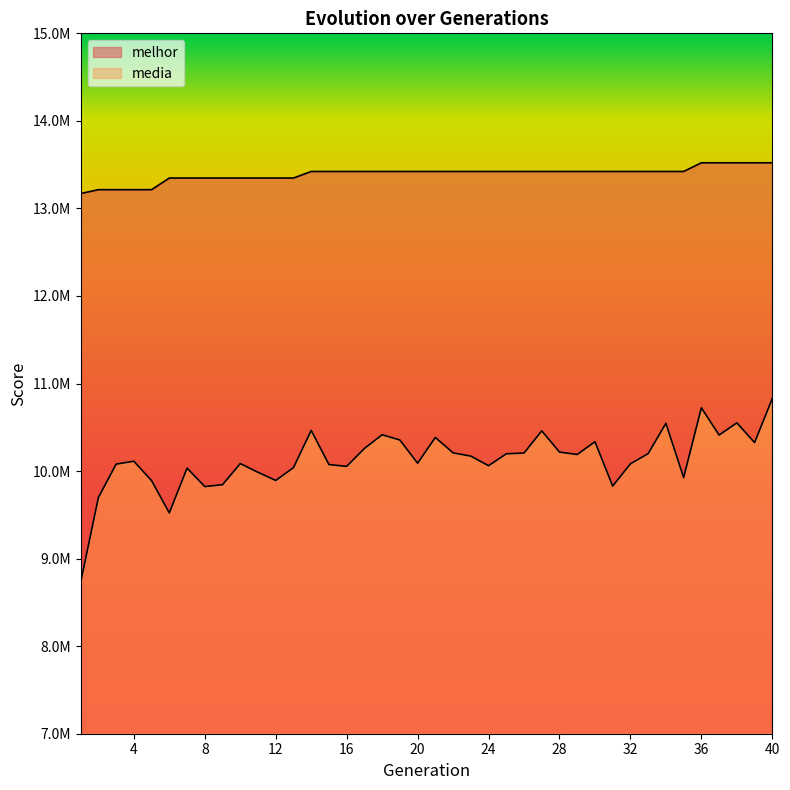

What are all the series names shown in the legend?

melhor, media